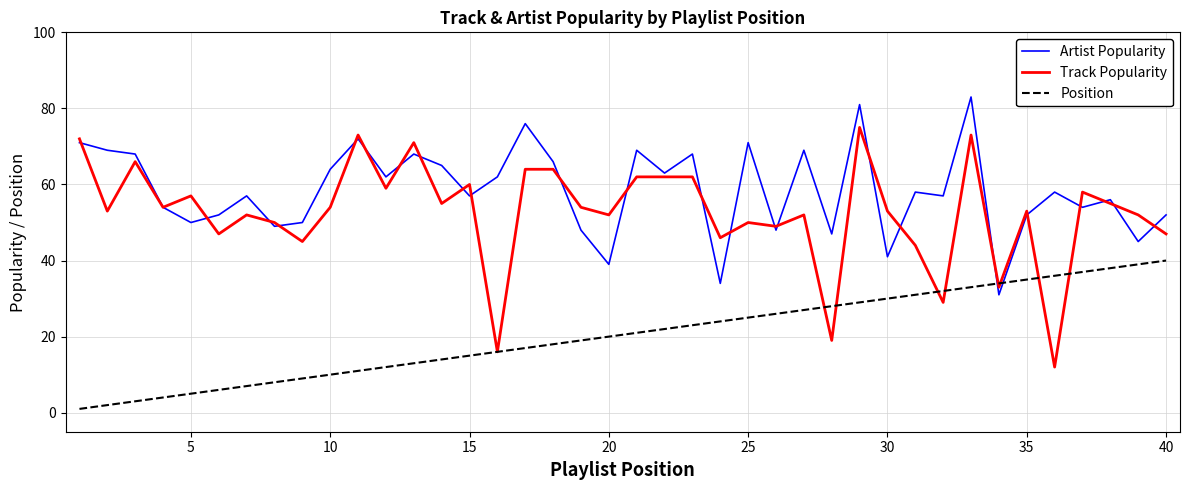

List the series in order of their peak value, highest first.

Artist Popularity, Track Popularity, Position